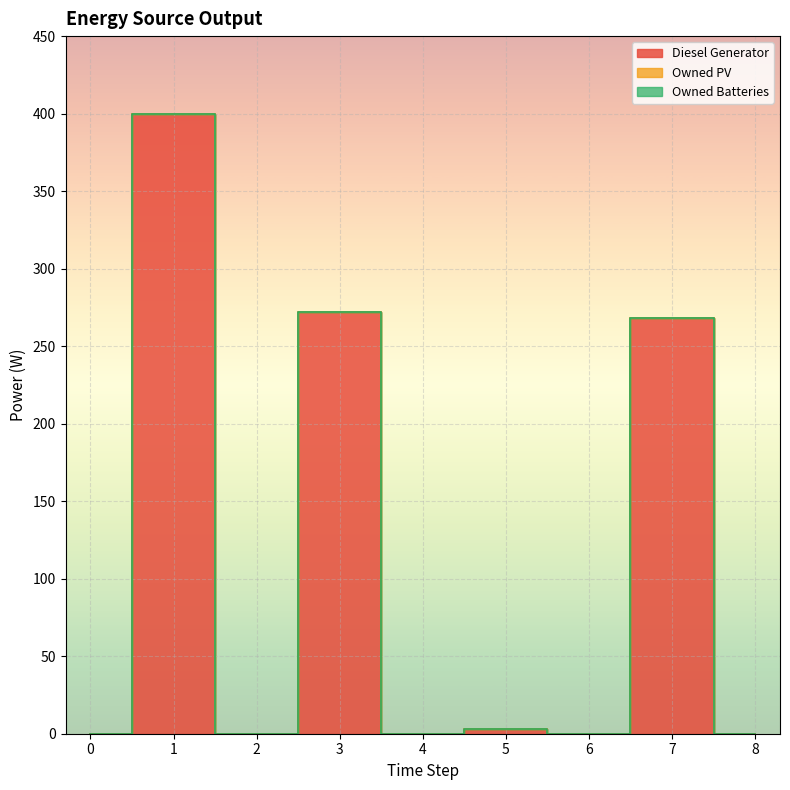

How many lines are shown in the chart?

3